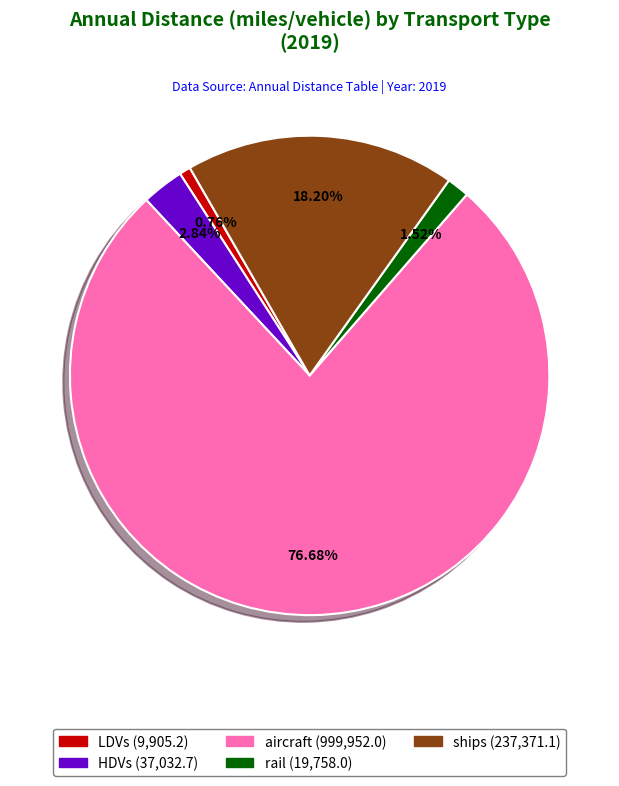

How many segments does this pie chart have?

5